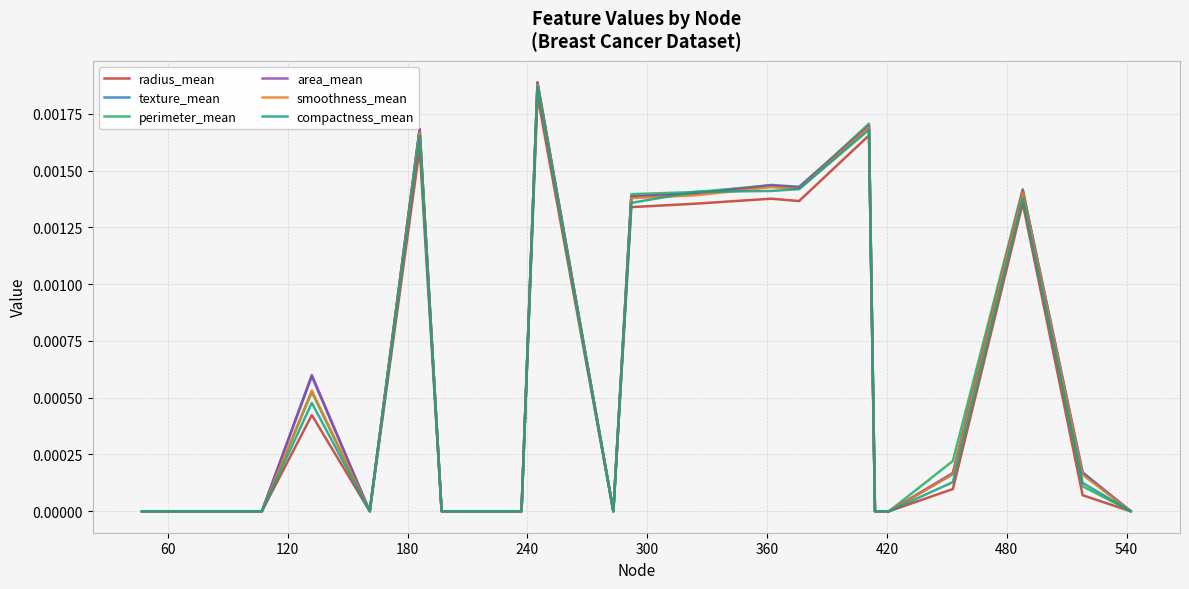

Which series has the largest range (max minus min)?

texture_mean